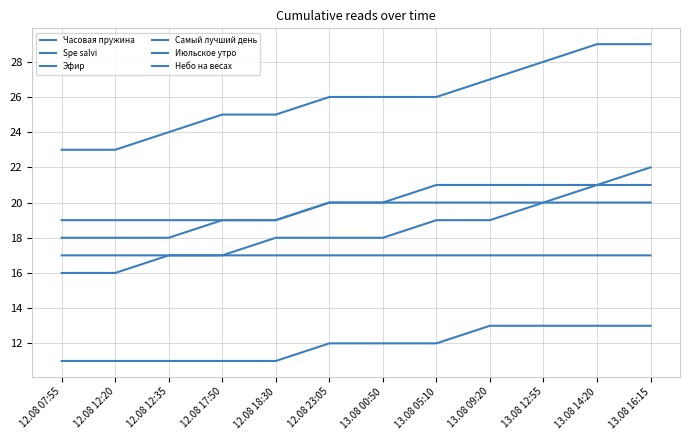

Which has a higher value, 12.08 17:50 or 13.08 12:55?

13.08 12:55